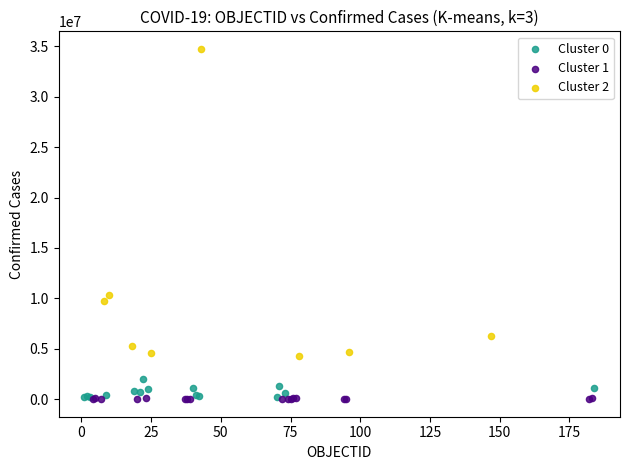

Which series contains the highest Y value?

Cluster 2